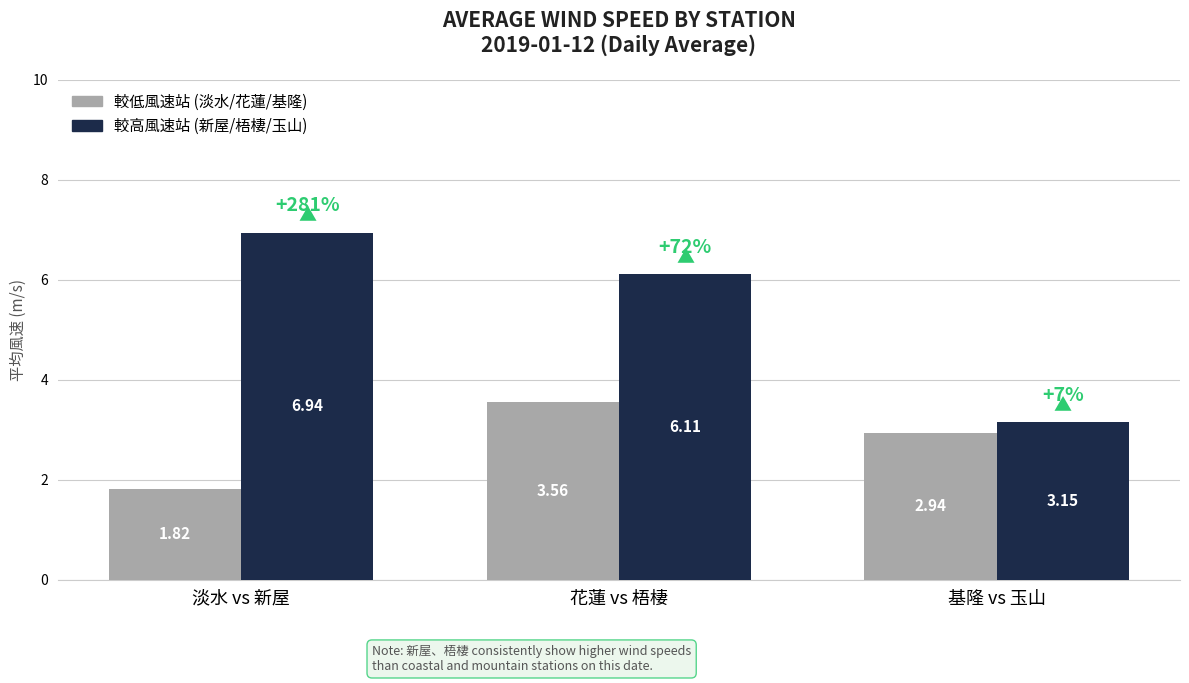

What position from the left is 基隆 vs 玉山?

3